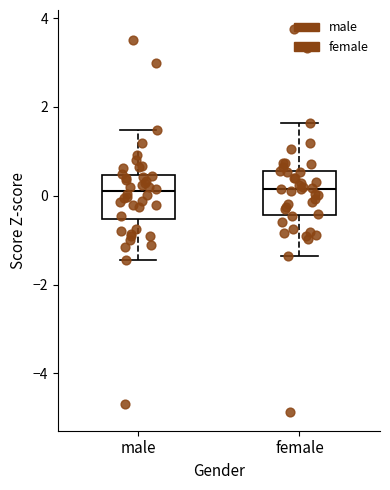

Where is the upper edge of the box for male on the y-axis? The values are not printed on the chart, so give them approximately, as read against the axis.

0.4